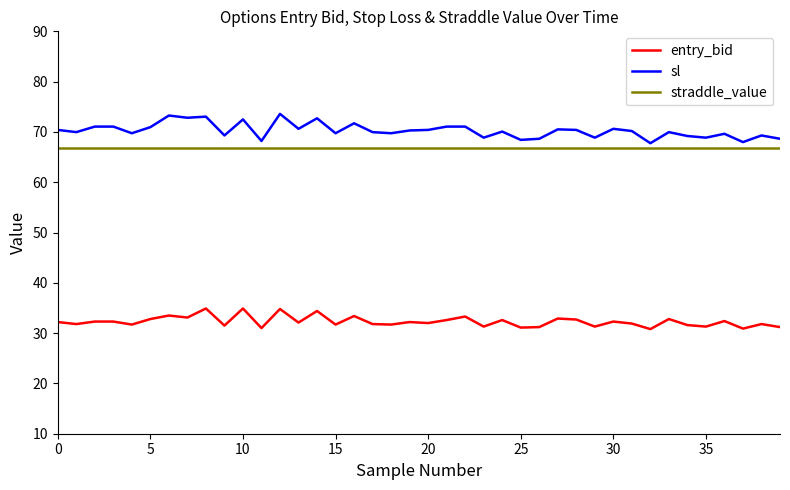

Which series has the largest range (max minus min)?

sl